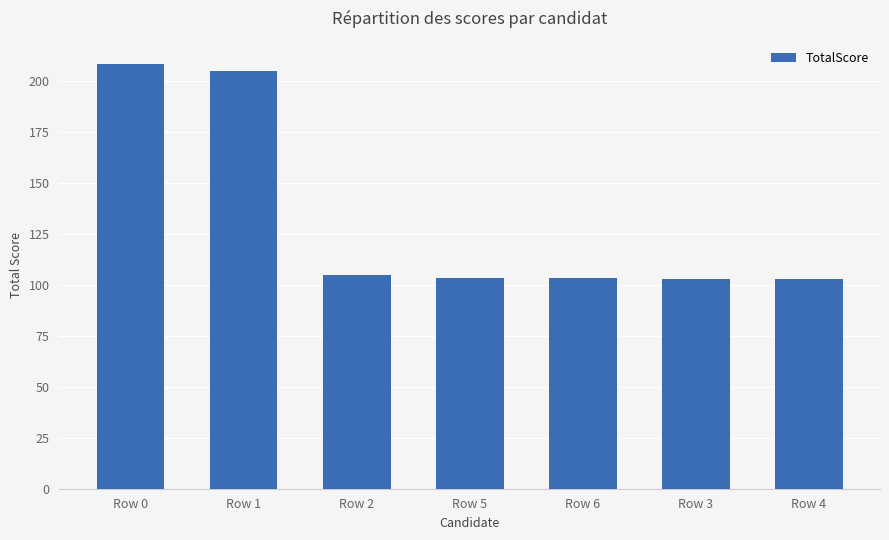

What is the label of the 3rd bar from the right?

Row 6